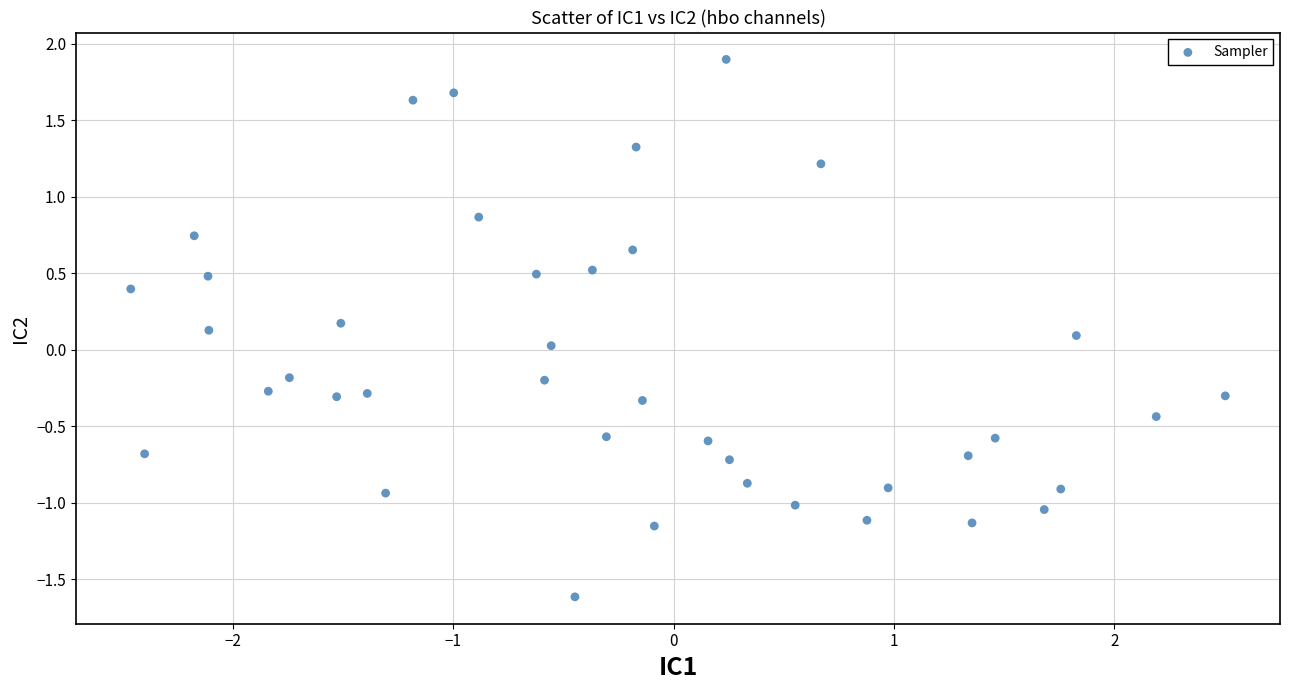

What is the range of X values (max minus min)?

5.0